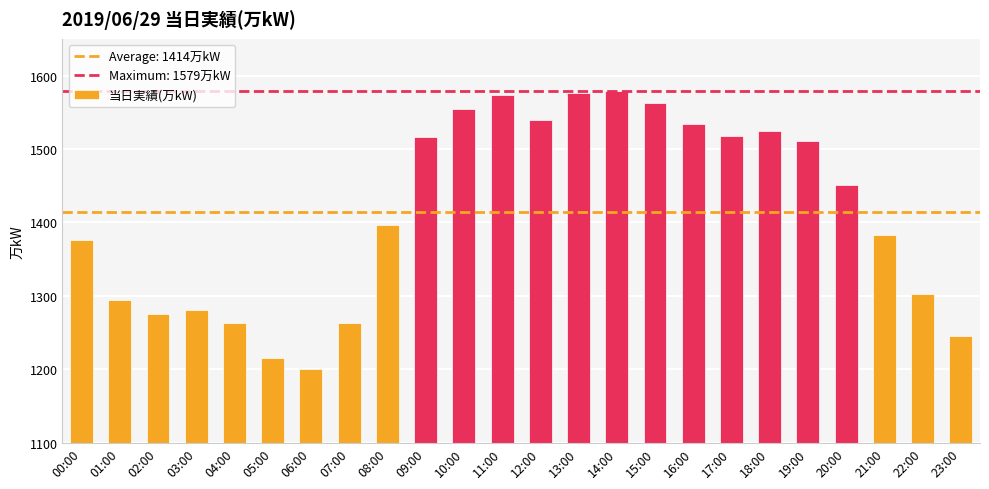

Which has a higher value, 06:00 or 14:00?

14:00